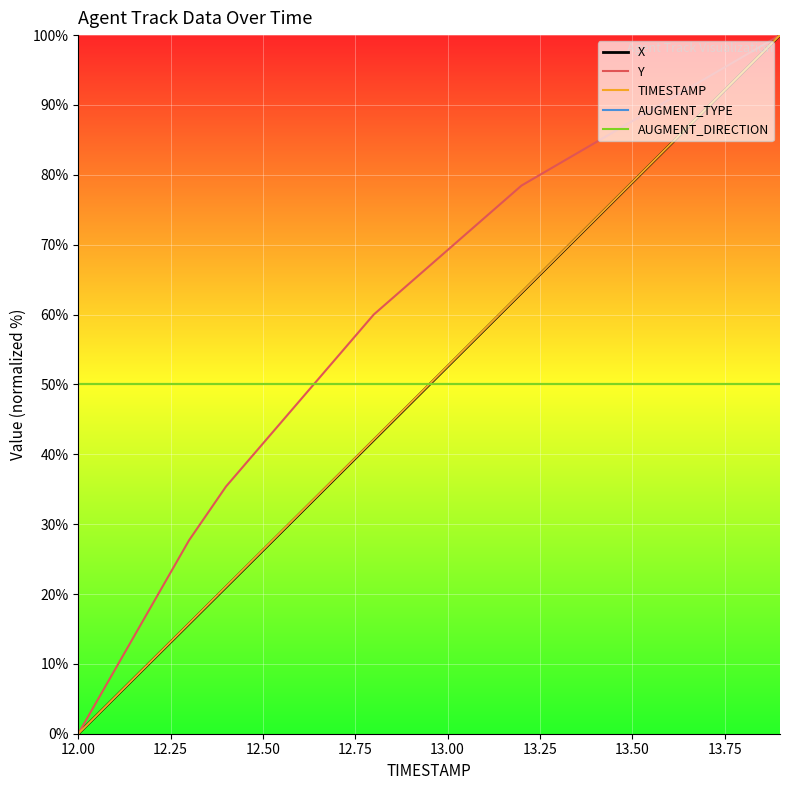

Rank the series by their maximum value, from lowest to highest.

AUGMENT_TYPE, AUGMENT_DIRECTION, X, Y, TIMESTAMP